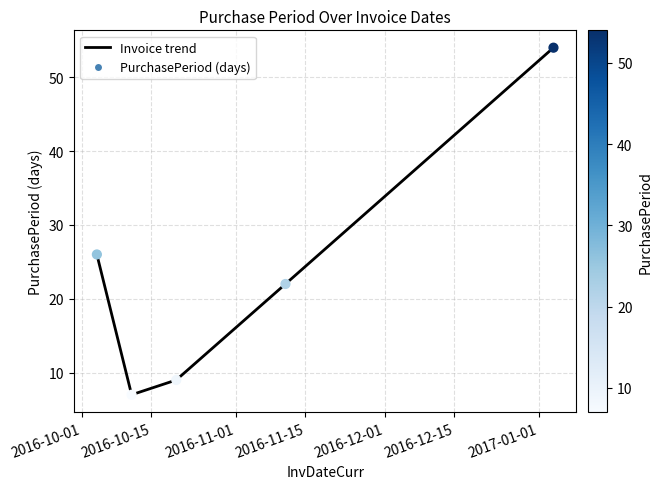

How many interior local valleys (lower than both neighbors) does the data have?

1